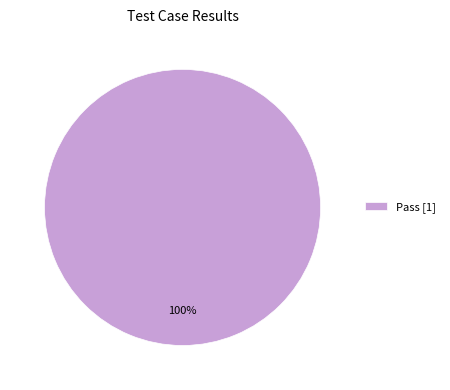

Does any single category account for the majority?

Yes